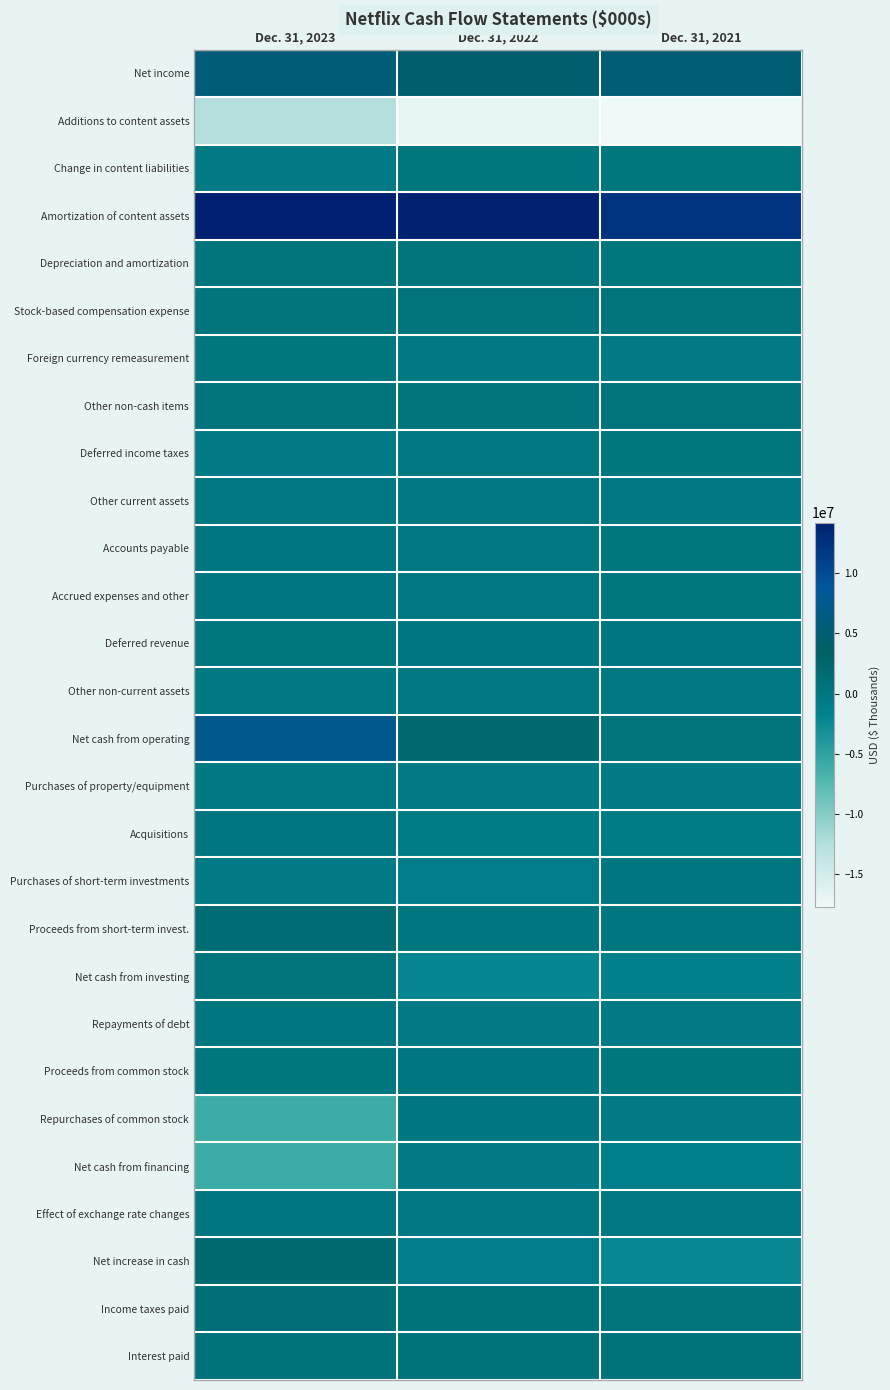

Reading right to left, list all the values displayed in this chart.

Net income: Dec. 31, 2021=5116228	Dec. 31, 2022=4491924	Dec. 31, 2023=5407990
Additions to content assets: Dec. 31, 2021=-17702202	Dec. 31, 2022=-16839038	Dec. 31, 2023=-12554703
Change in content liabilities: Dec. 31, 2021=232898	Dec. 31, 2022=179310	Dec. 31, 2023=-585602
Amortization of content assets: Dec. 31, 2021=12230367	Dec. 31, 2022=14026132	Dec. 31, 2023=14197437
Depreciation and amortization: Dec. 31, 2021=208412	Dec. 31, 2022=336682	Dec. 31, 2023=356947
Stock-based compensation expense: Dec. 31, 2021=403220	Dec. 31, 2022=575452	Dec. 31, 2023=339368
Foreign currency remeasurement: Dec. 31, 2021=-430661	Dec. 31, 2022=-353111	Dec. 31, 2023=176296
Other non-cash items: Dec. 31, 2021=376777	Dec. 31, 2022=533543	Dec. 31, 2023=512075
Deferred income taxes: Dec. 31, 2021=199548	Dec. 31, 2022=-166550	Dec. 31, 2023=-459359
Other current assets: Dec. 31, 2021=-369681	Dec. 31, 2022=-353834	Dec. 31, 2023=-181003
Accounts payable: Dec. 31, 2021=145115	Dec. 31, 2022=-158543	Dec. 31, 2023=93502
Accrued expenses and other: Dec. 31, 2021=180338	Dec. 31, 2022=-55513	Dec. 31, 2023=103565
Deferred revenue: Dec. 31, 2021=91350	Dec. 31, 2022=27356	Dec. 31, 2023=178708
Other non-current assets: Dec. 31, 2021=-289099	Dec. 31, 2022=-217553	Dec. 31, 2023=-310920
Net cash from operating: Dec. 31, 2021=392610	Dec. 31, 2022=2026257	Dec. 31, 2023=7274301
Purchases of property/equipment: Dec. 31, 2021=-524585	Dec. 31, 2022=-407729	Dec. 31, 2023=-348552
Acquisitions: Dec. 31, 2021=-788349	Dec. 31, 2022=-757387	Dec. 31, 2023=0
Purchases of short-term investments: Dec. 31, 2021=0	Dec. 31, 2022=-911276	Dec. 31, 2023=-504862
Proceeds from short-term invest.: Dec. 31, 2021=0	Dec. 31, 2022=0	Dec. 31, 2023=1395165
Net cash from investing: Dec. 31, 2021=-1339853	Dec. 31, 2022=-2076392	Dec. 31, 2023=541751
Repayments of debt: Dec. 31, 2021=-500000	Dec. 31, 2022=-700000	Dec. 31, 2023=0
Proceeds from common stock: Dec. 31, 2021=174414	Dec. 31, 2022=35746	Dec. 31, 2023=169990
Repurchases of common stock: Dec. 31, 2021=-600022	Dec. 31, 2022=0	Dec. 31, 2023=-6045347
Net cash from financing: Dec. 31, 2021=-1149776	Dec. 31, 2022=-664254	Dec. 31, 2023=-5950803
Effect of exchange rate changes: Dec. 31, 2021=-86740	Dec. 31, 2022=-170140	Dec. 31, 2023=82684
Net increase in cash: Dec. 31, 2021=-2183759	Dec. 31, 2022=-884529	Dec. 31, 2023=1947933
Income taxes paid: Dec. 31, 2021=509265	Dec. 31, 2022=811720	Dec. 31, 2023=1154973
Interest paid: Dec. 31, 2021=763432	Dec. 31, 2022=701693	Dec. 31, 2023=684504